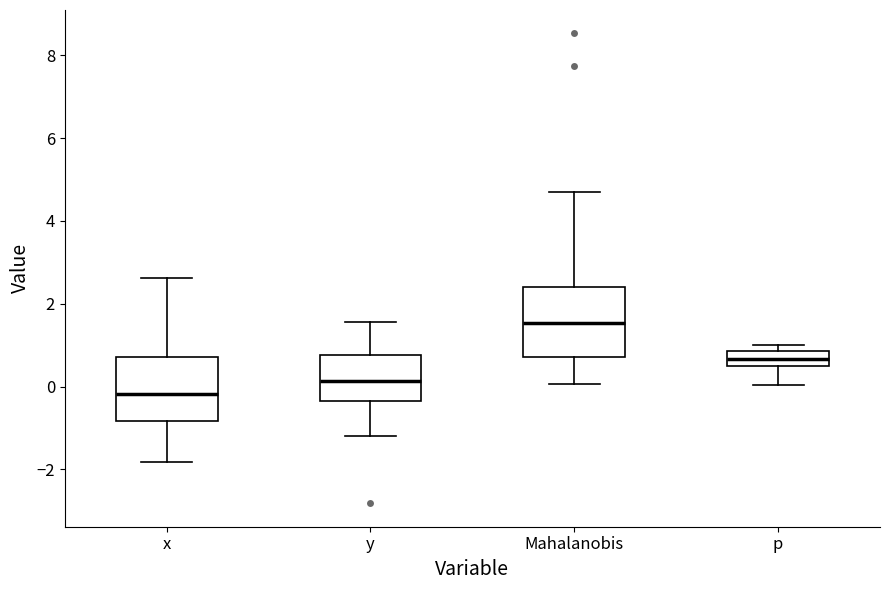

Which box's median line is the lowest?

x